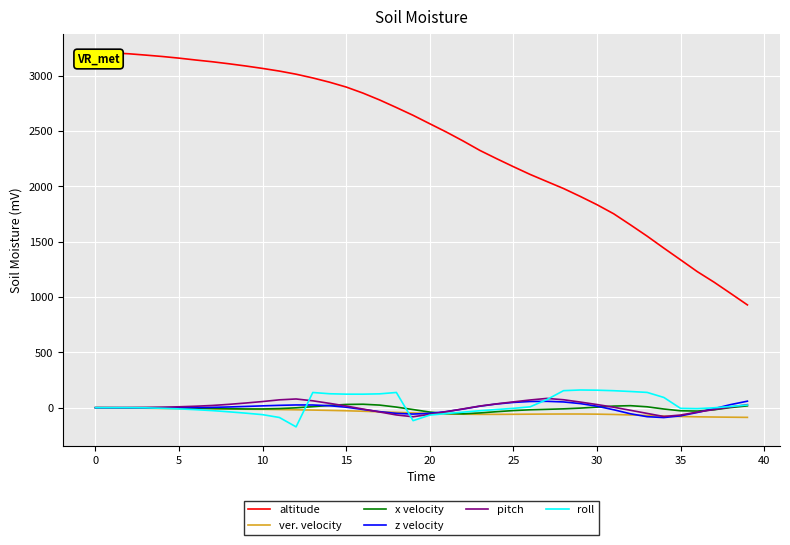

Which series has the largest range (max minus min)?

altitude